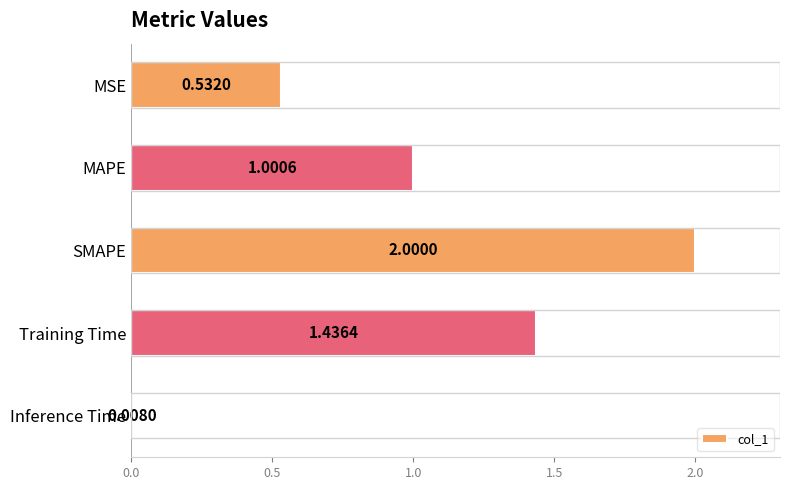

At which label is the value closest to 1?

MAPE